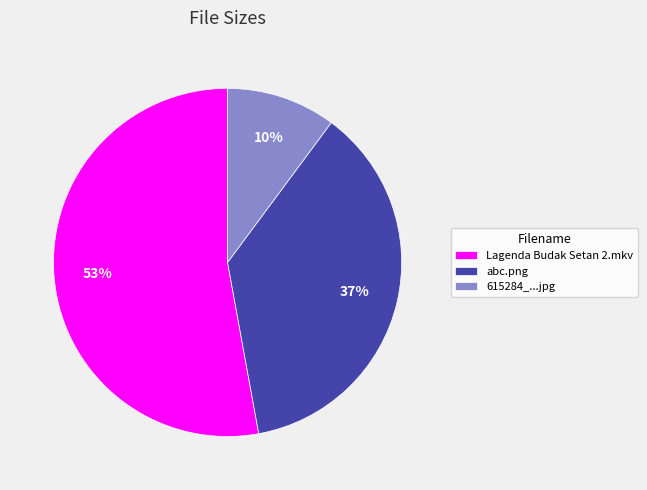

Which slice is the largest?

Lagenda Budak Setan 2.mkv